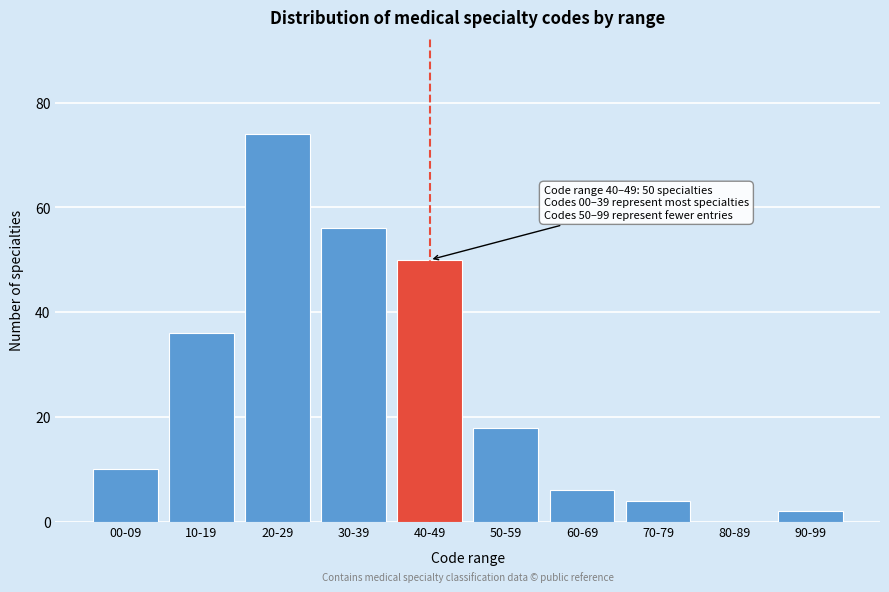

Reading left to right, extract all data points from this chart.

00-09=10	10-19=36	20-29=74	30-39=56	40-49=50	50-59=18	60-69=6	70-79=4	80-89=0	90-99=2